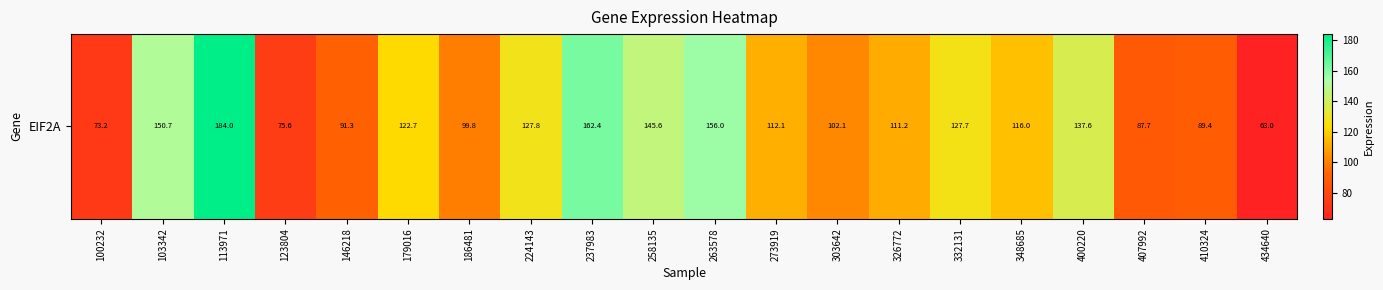

Rank the categories by value from lowest to highest.

434640, 100232, 123804, 407992, 410324, 146218, 186481, 303642, 326772, 273919, 348685, 179016, 332131, 224143, 400220, 258135, 103342, 263578, 237983, 113971